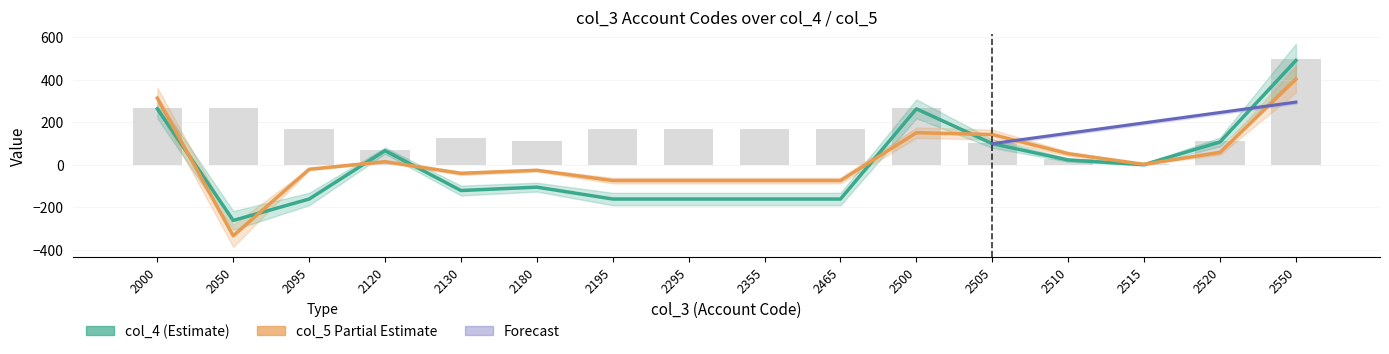

What is the average value of the col_4 series?

0.6